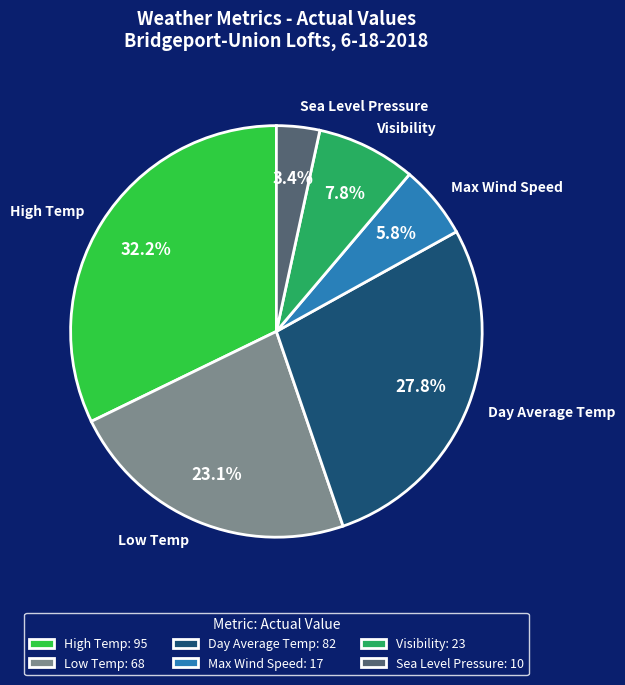

How many segments does this pie chart have?

6